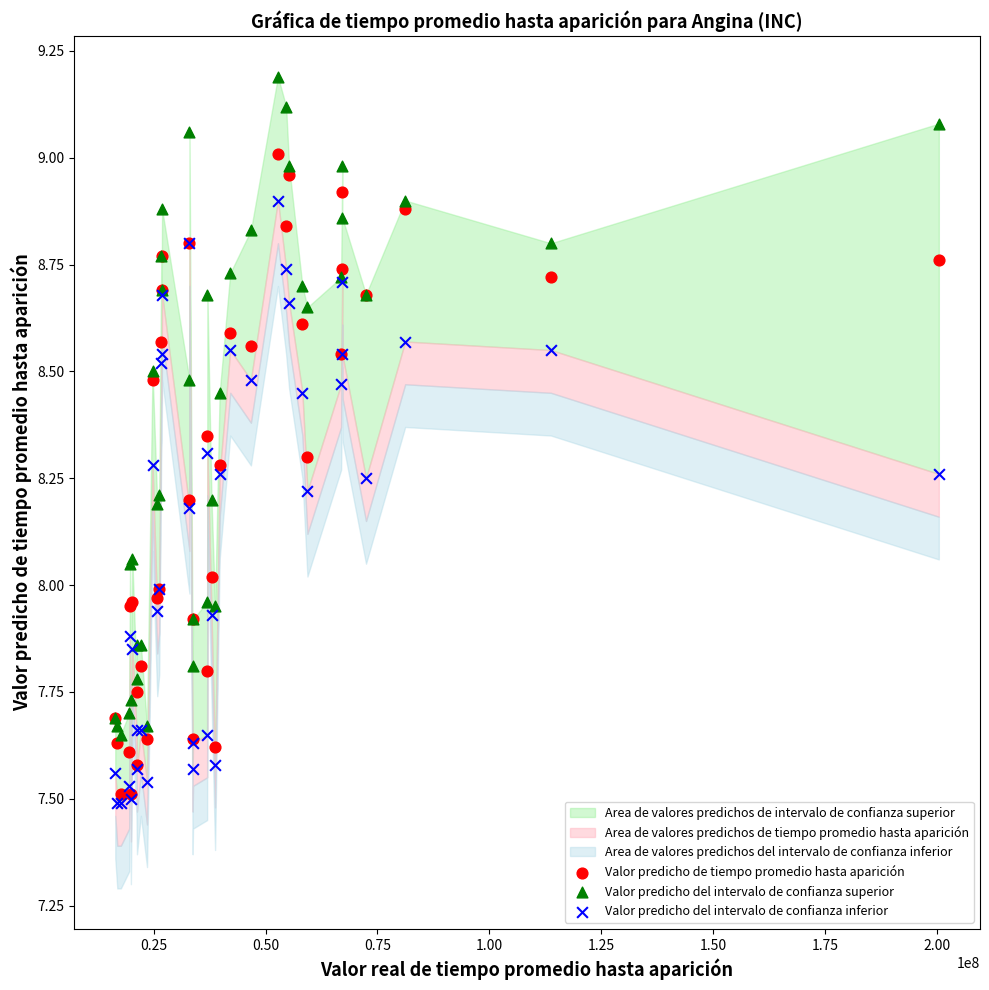

Which series has the largest Y range (max minus min)?

Valor predicho del intervalo de confianza superior